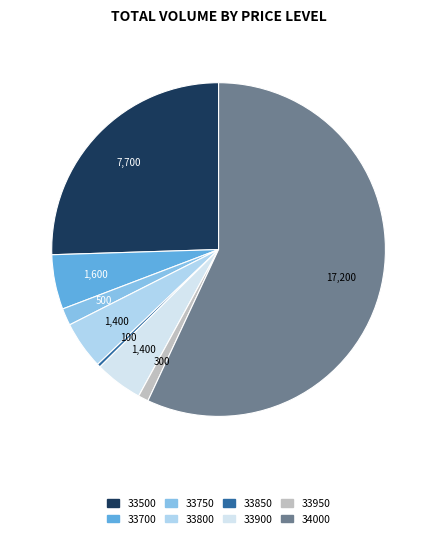

Count the number of slices in the pie.

8